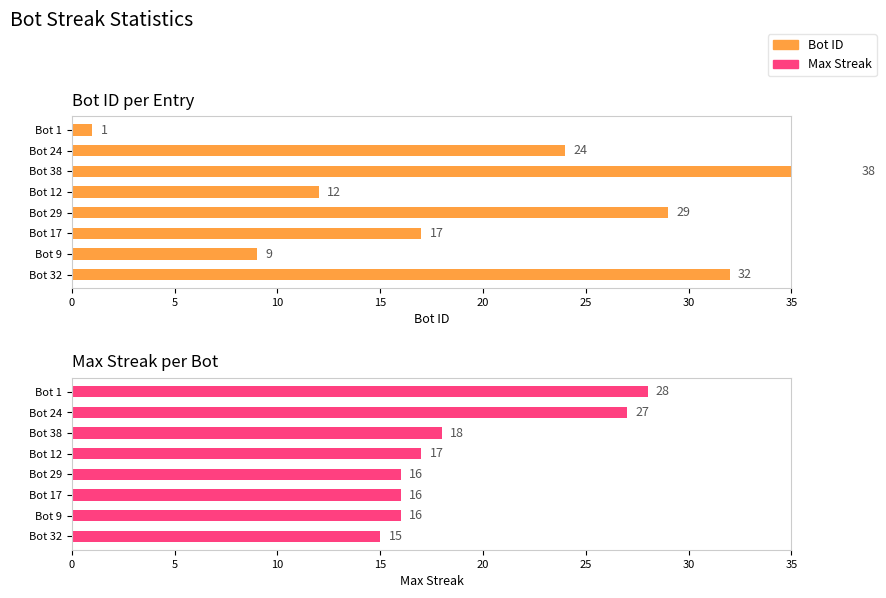

List the series in order of their overall mean, highest first.

Bot ID, Max Streak